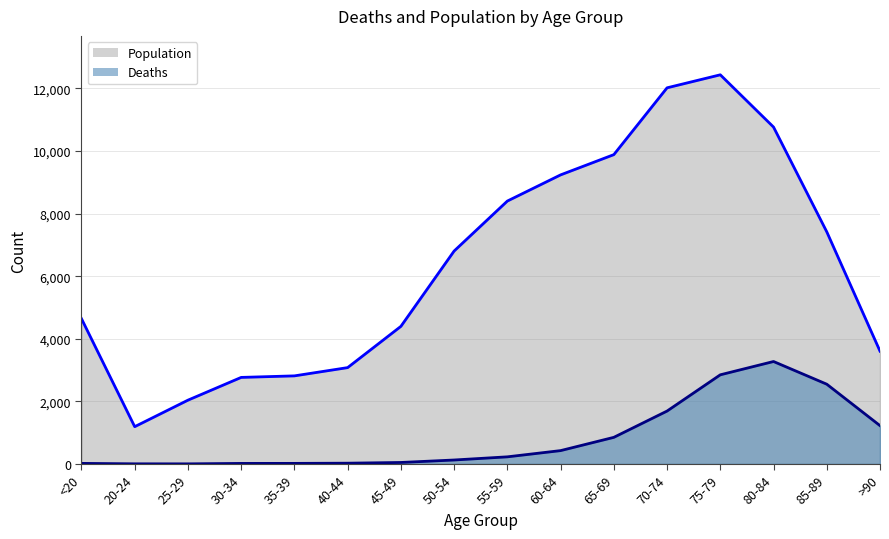

True or false: Population and Deaths cross at least once.

False